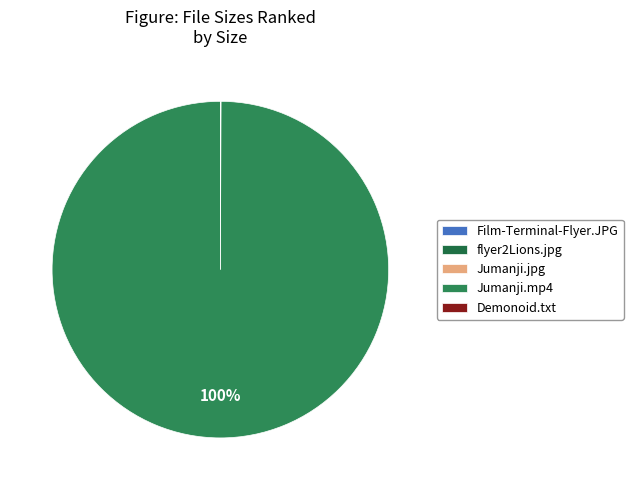

How many slices are in this pie chart?

5